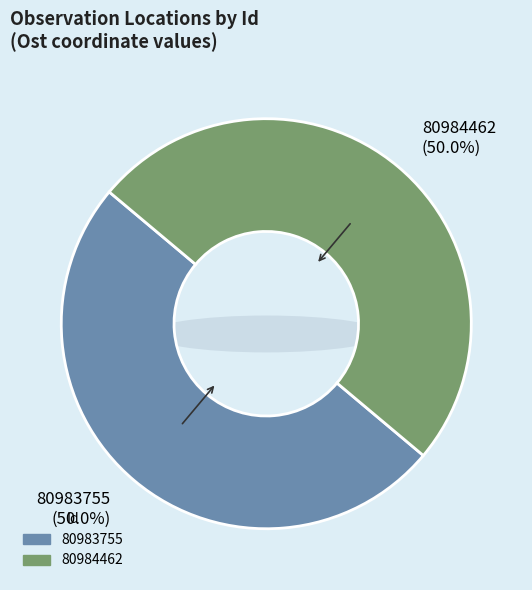

The 80983755 slice represents 38% of the pie. True or false?

False